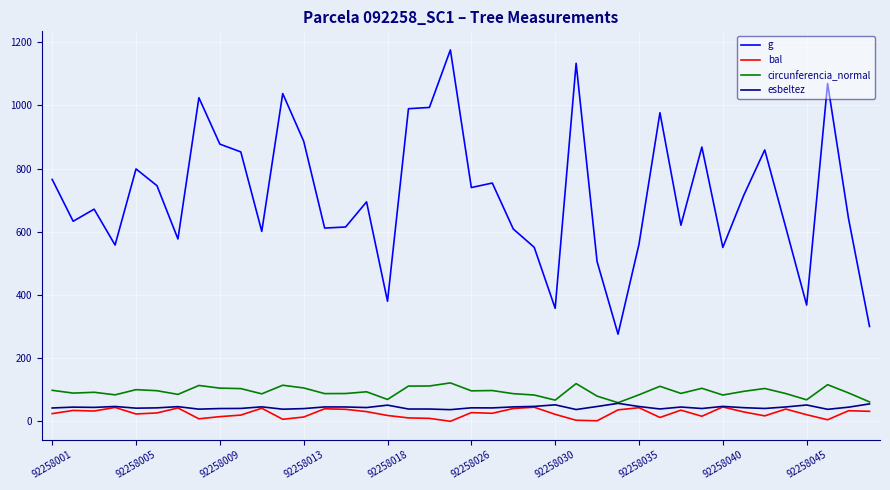

True or false: circunferencia_normal and g intersect in this chart.

False